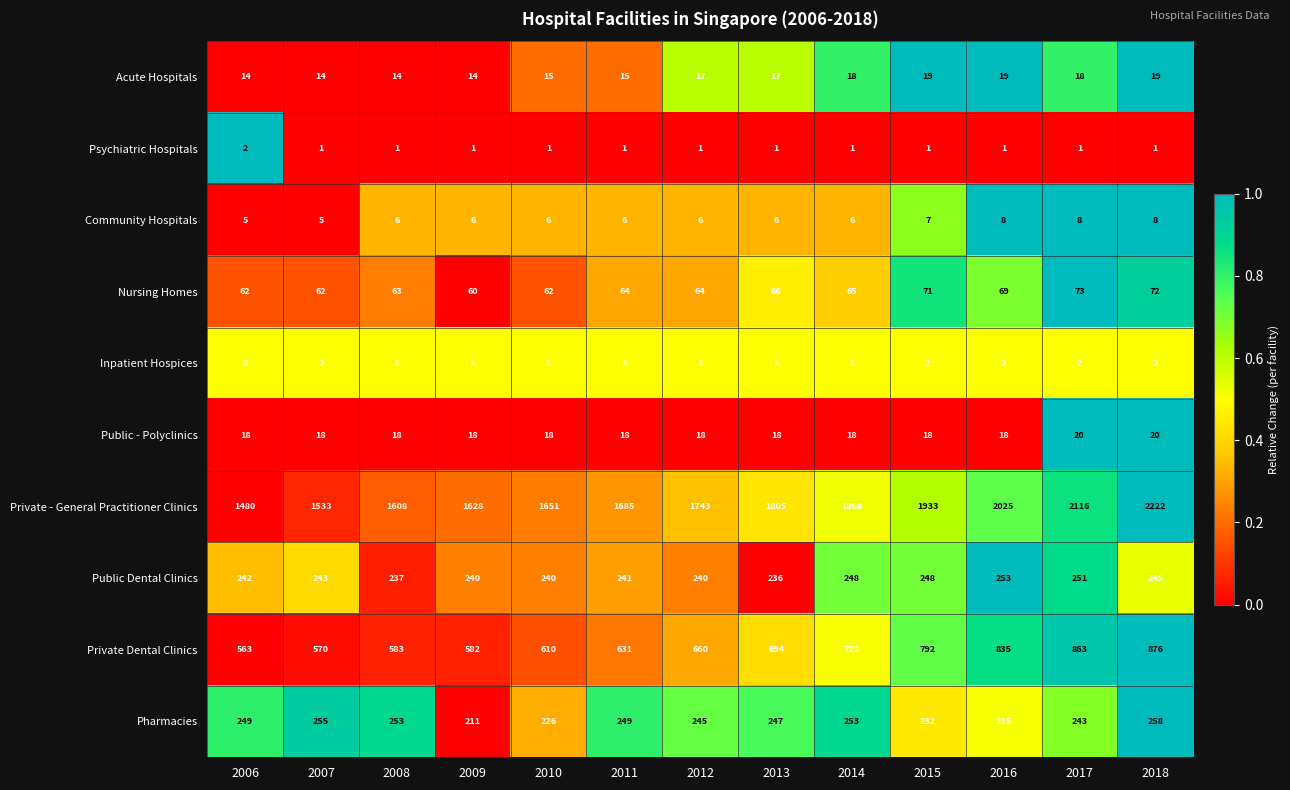

What is the total value across all series at 2008?

2785